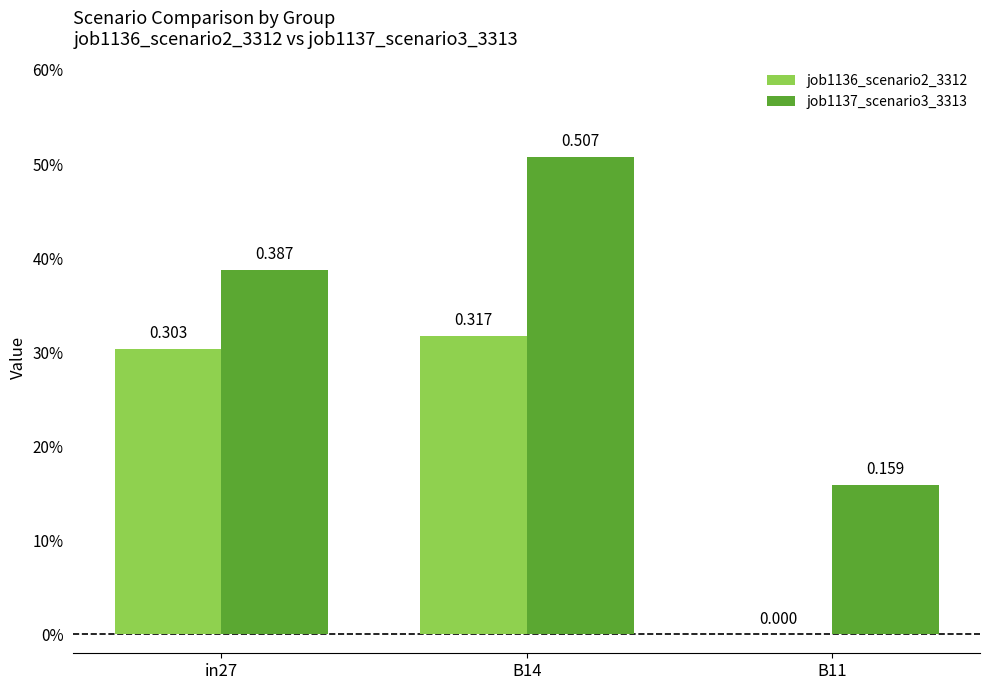

What are all the series names shown in the legend?

job1136_scenario2_3312, job1137_scenario3_3313